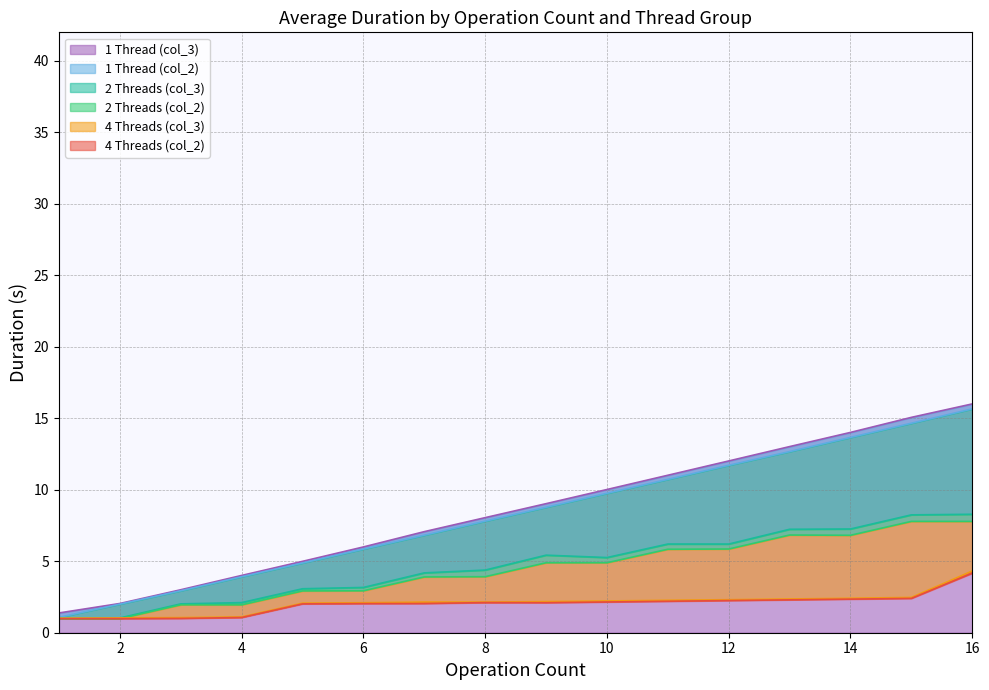

How many data points does each series have?

16